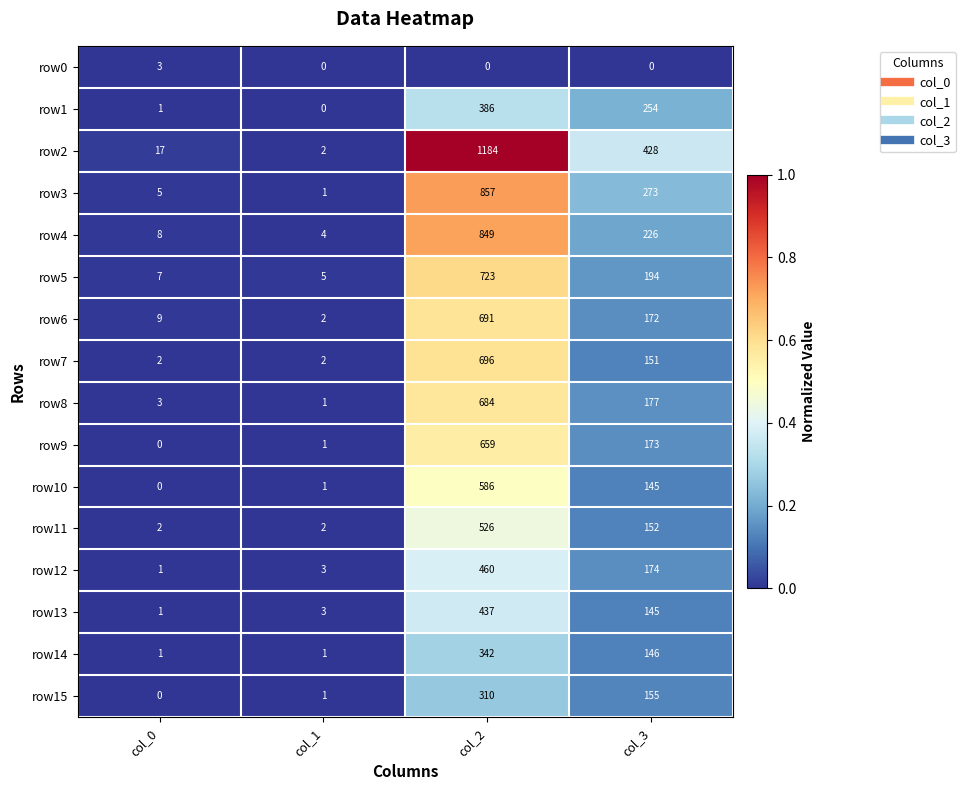

What is the total value across all series at col_3?

2965